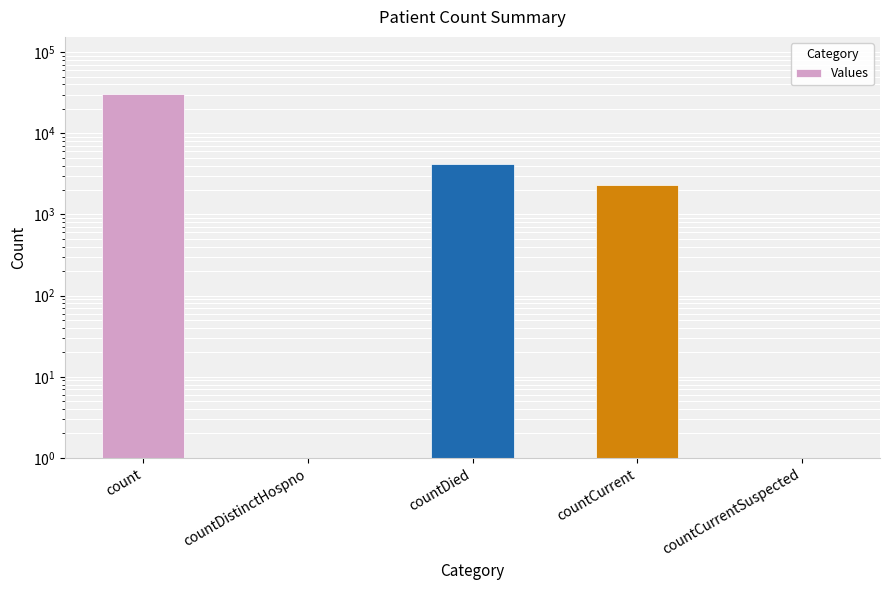

How many bars are there in total?

5